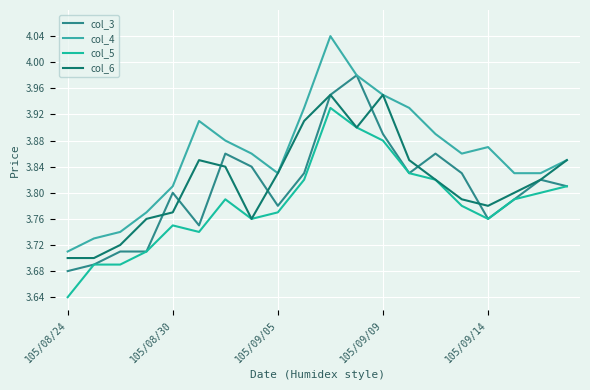

At which label is col_4 closest to 3?

105/08/24